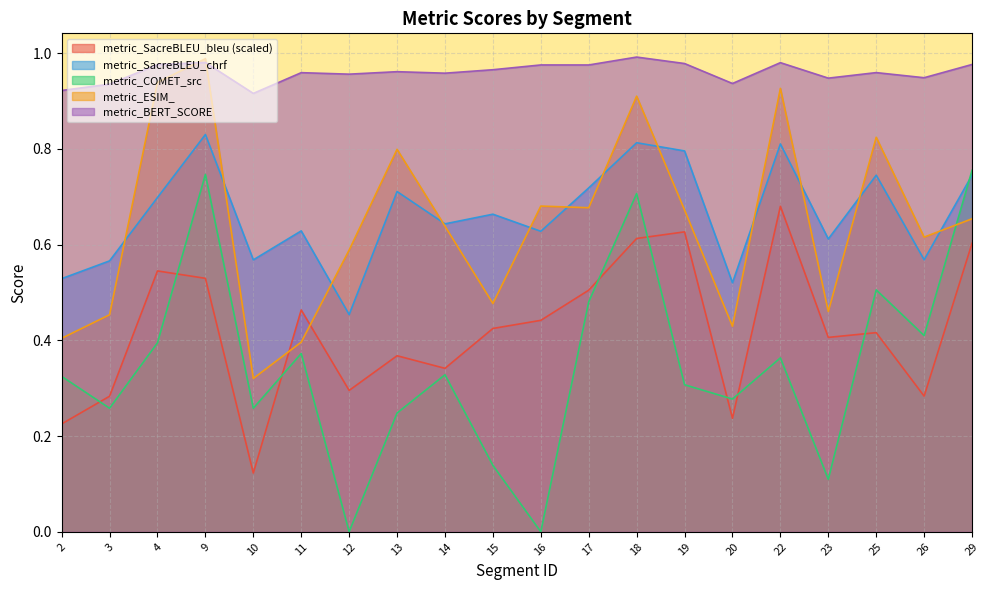

What is the value of the metric_SacreBLEU_bleu point at the 10th from the left?

0.4